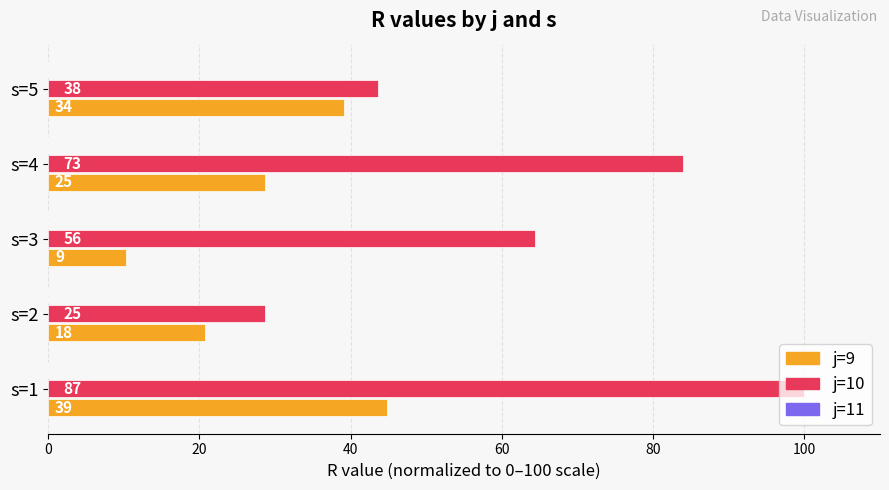

Which series has the widest spread of values?

j=10